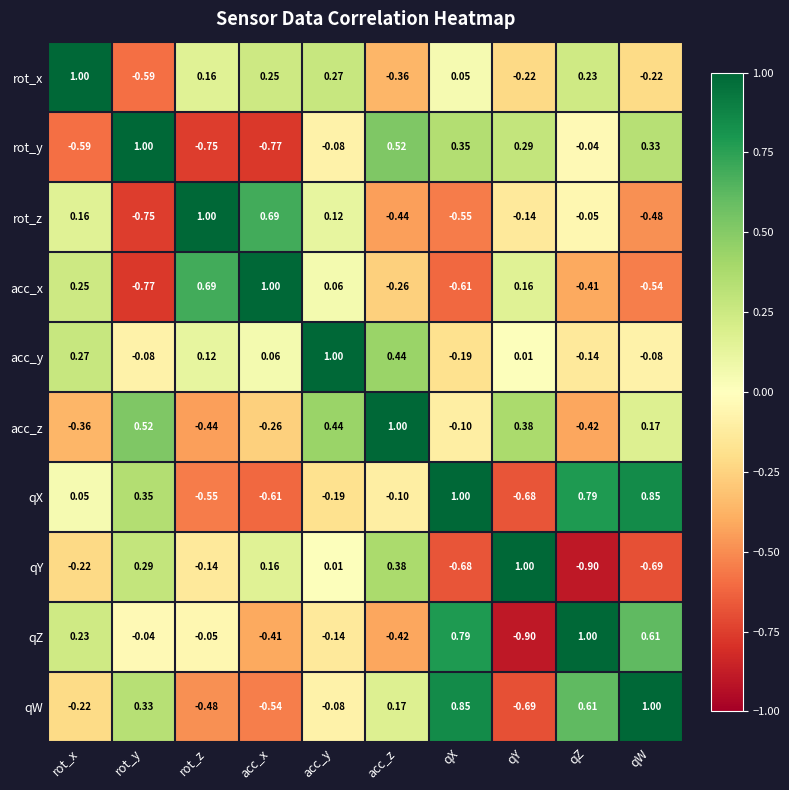

At which label does rot_x first exceed 0?

rot_x